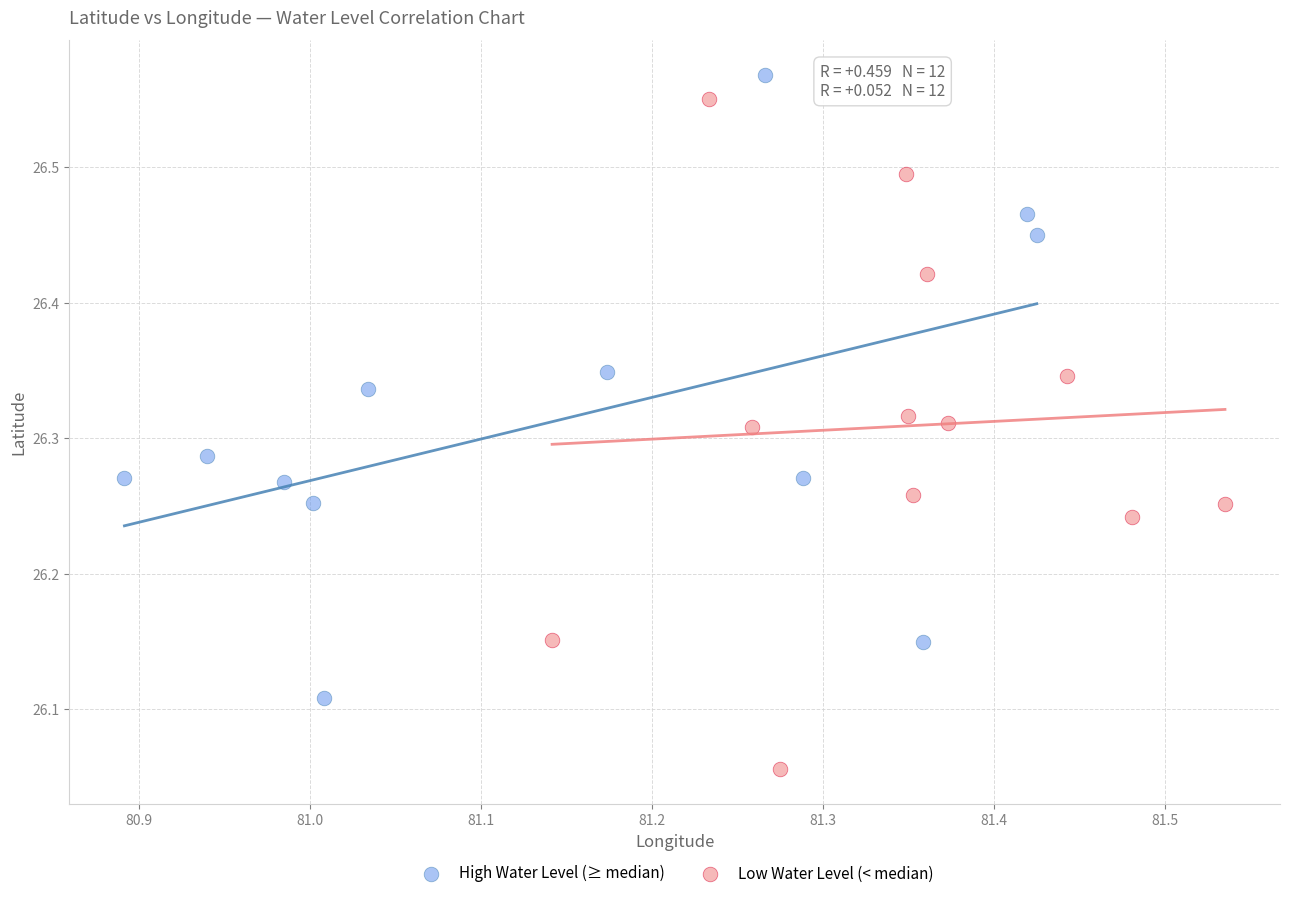

Which series contains the lowest Y value?

Low Water Level (< median)